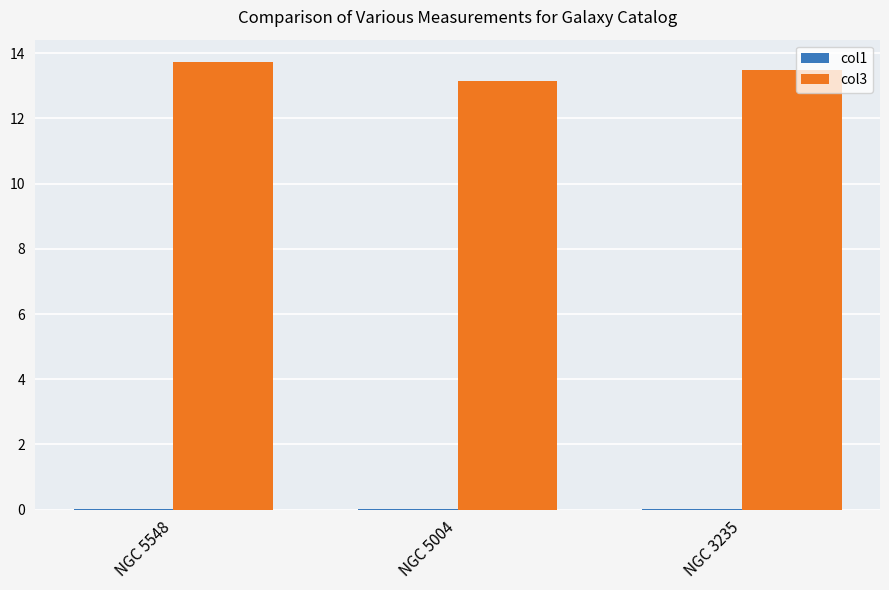

Which series has the widest spread of values?

col3